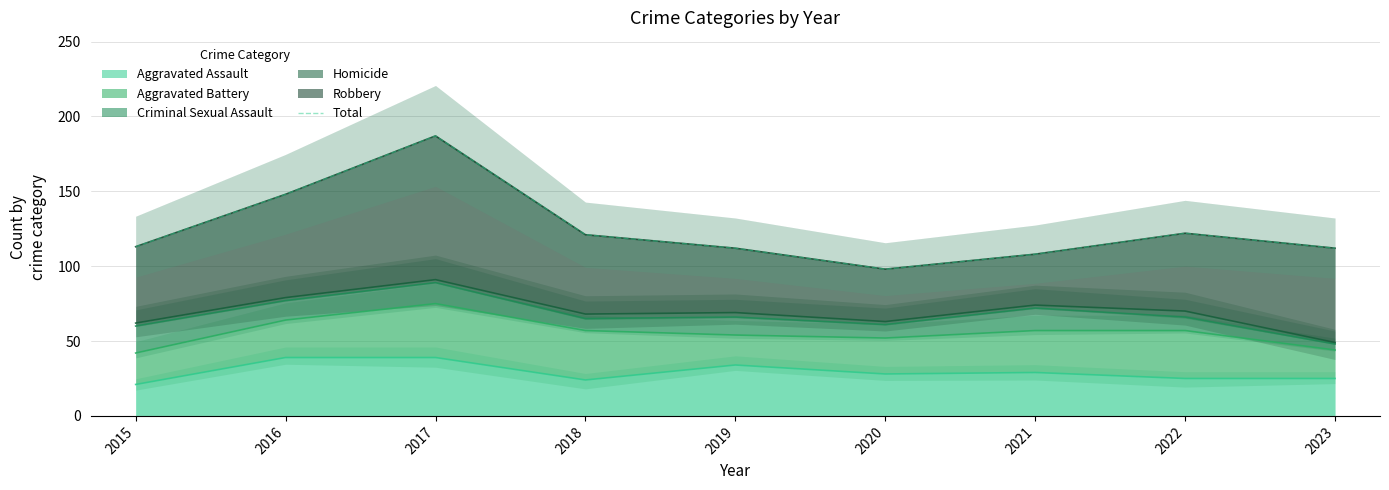

List the labels in order of value, largest first.

2017, 2016, 2022, 2018, 2015, 2019, 2023, 2021, 2020